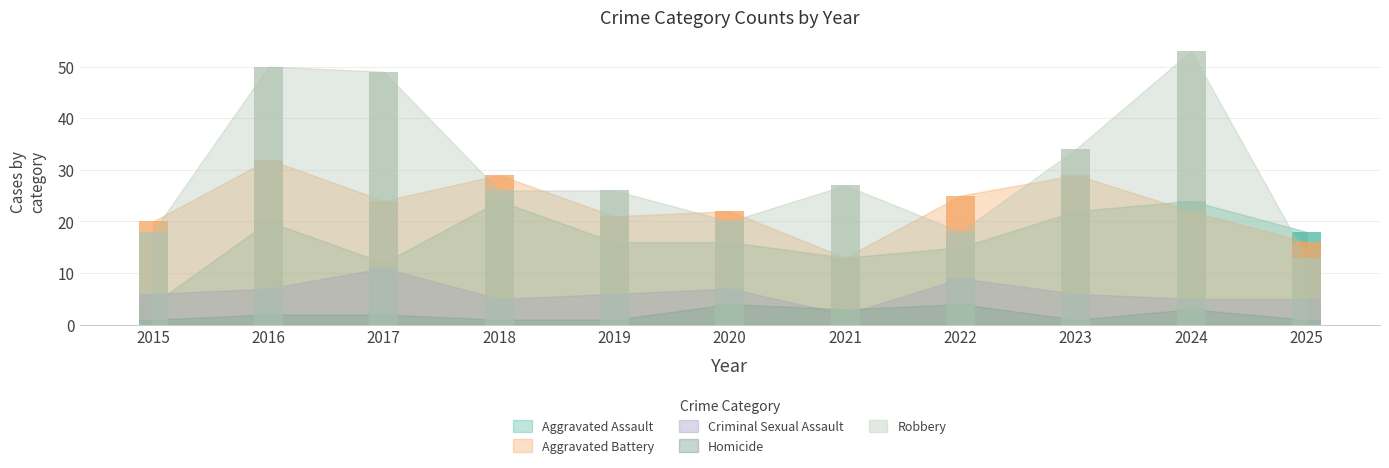

At which category is the sum across all series the highest?

2016